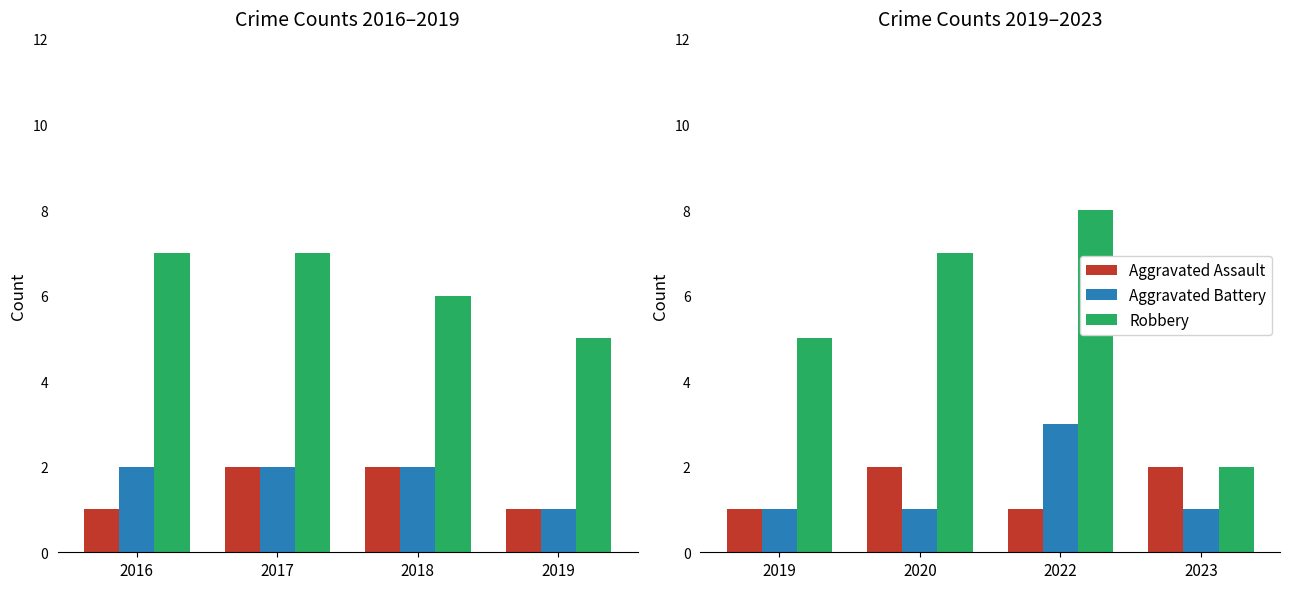

Which series has the largest range (max minus min)?

Robbery